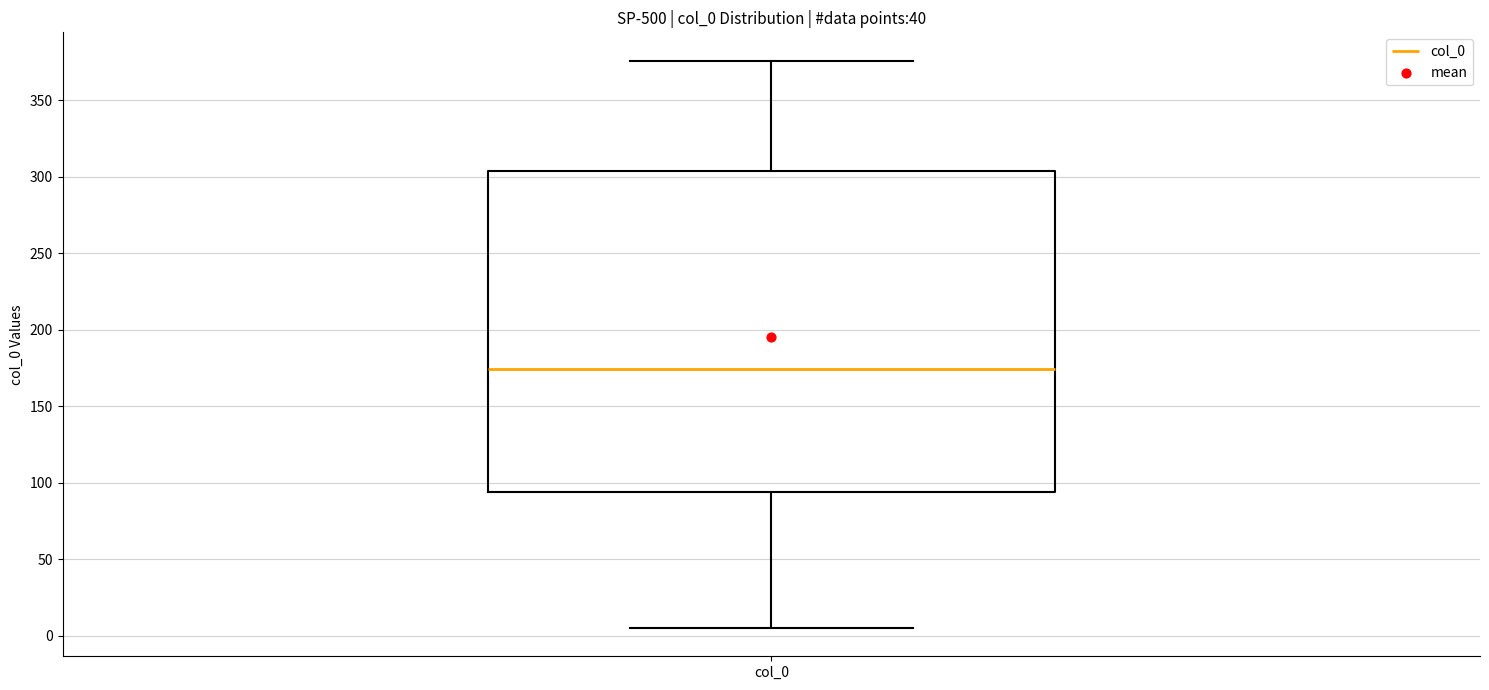

Read this box plot against the y-axis: the position of the median line, the range covered by the box, and the ends of both whiskers. The values are not printed on the chart, so give them approximately, as read against the axis.

median 175, box 95 to 305, whiskers 5 to 375